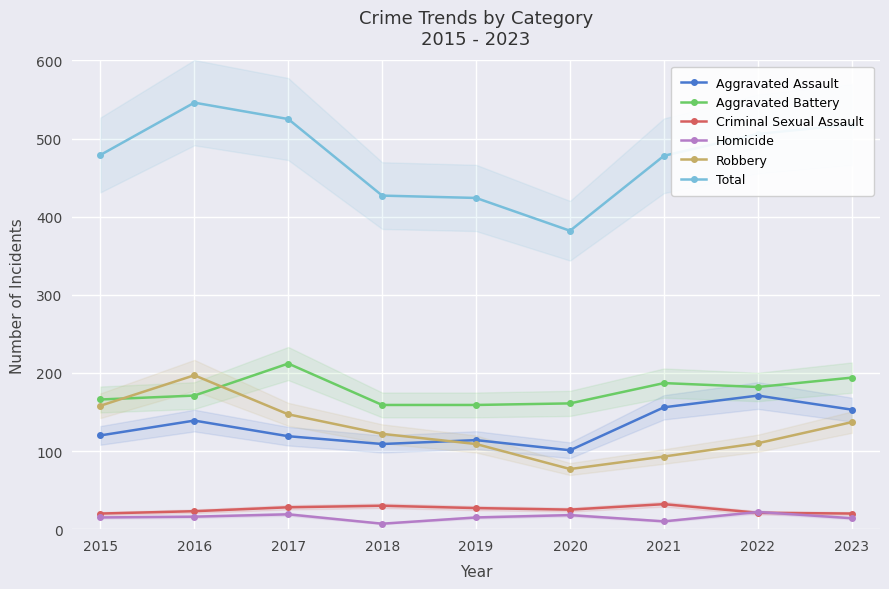

Rank the series by their maximum value, from highest to lowest.

Total, Aggravated Battery, Robbery, Aggravated Assault, Criminal Sexual Assault, Homicide